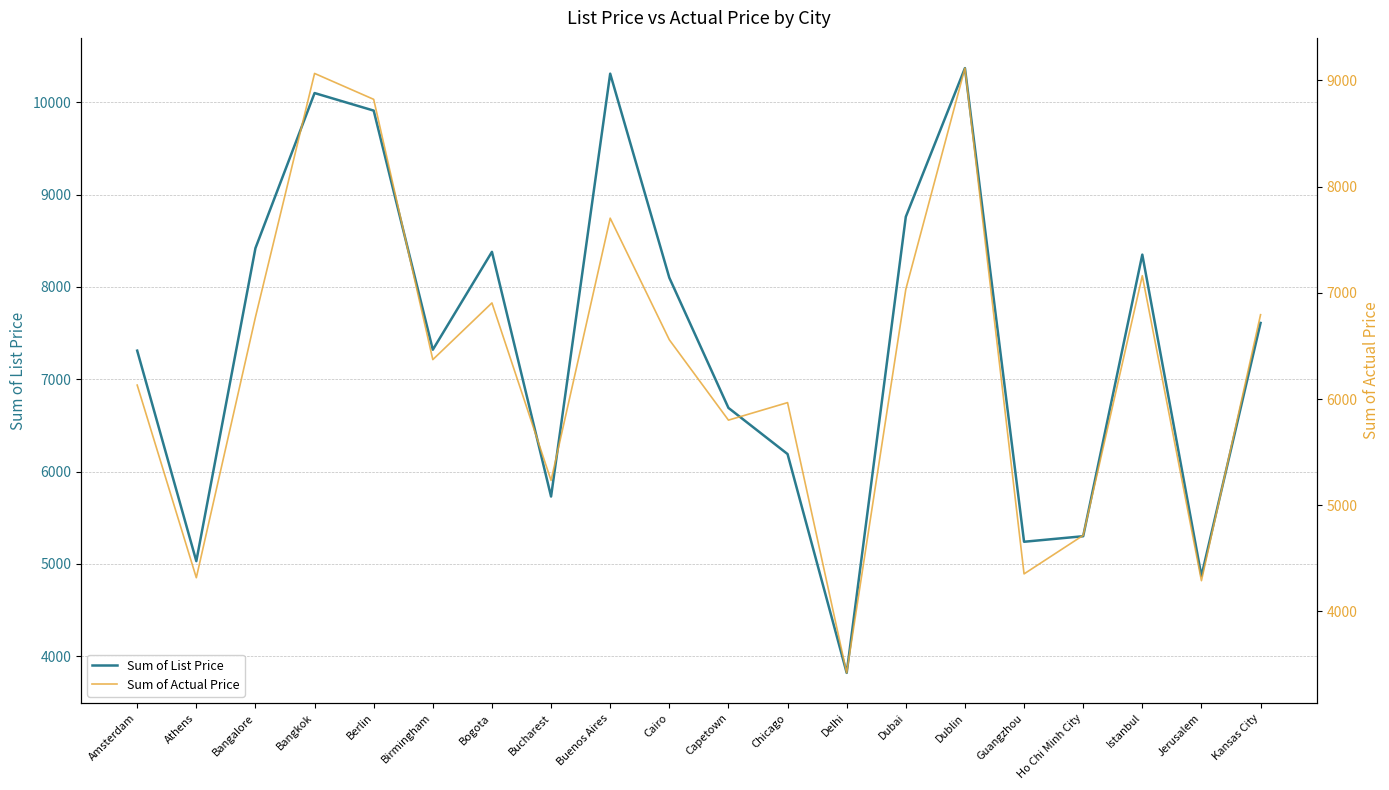

Which has a higher value, Capetown or Guangzhou?

Capetown